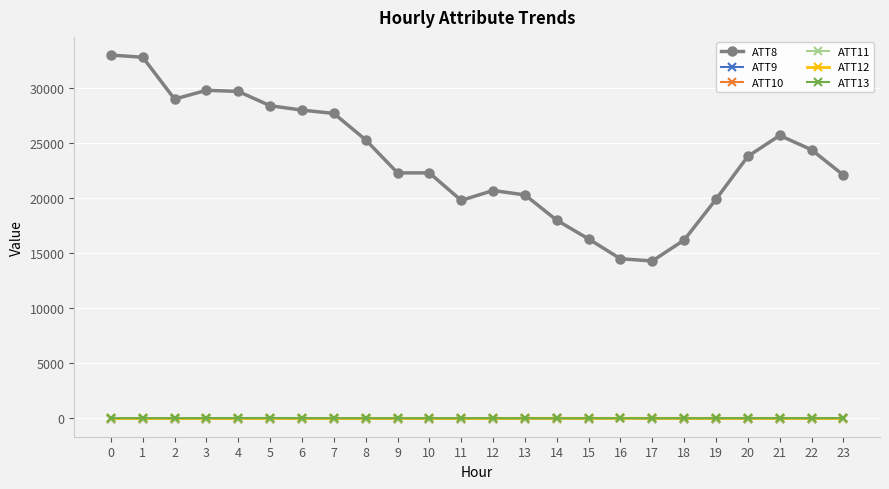

What is the value of the ATT10 point at the 11th from the left?

-10.0